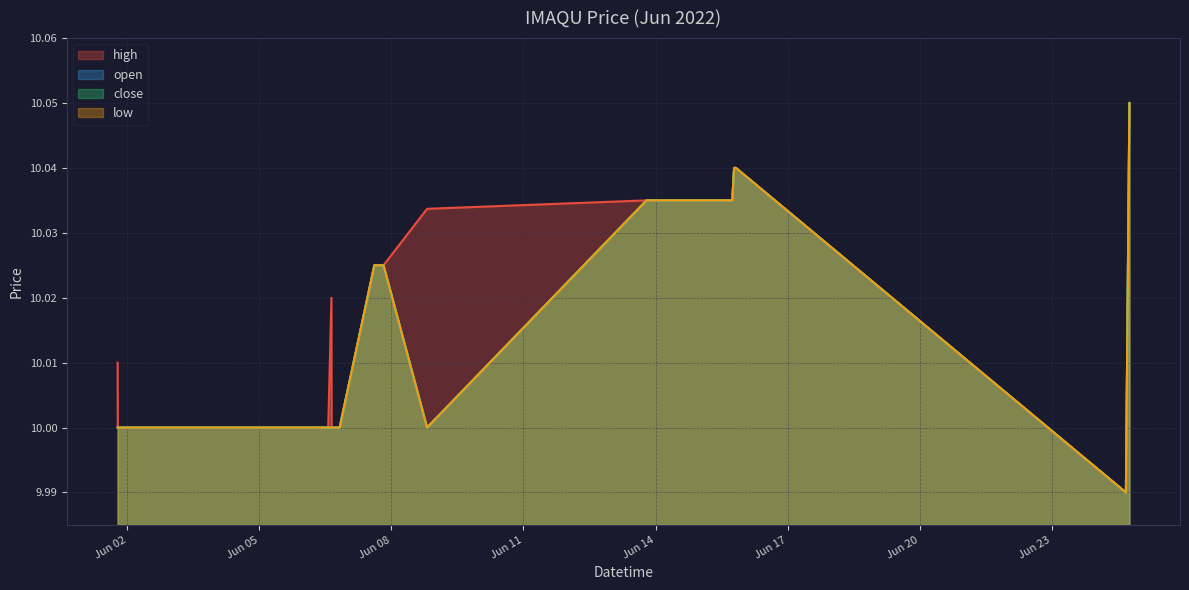

Where is high nearest to the value 10?

2022-06-01 18:45:00